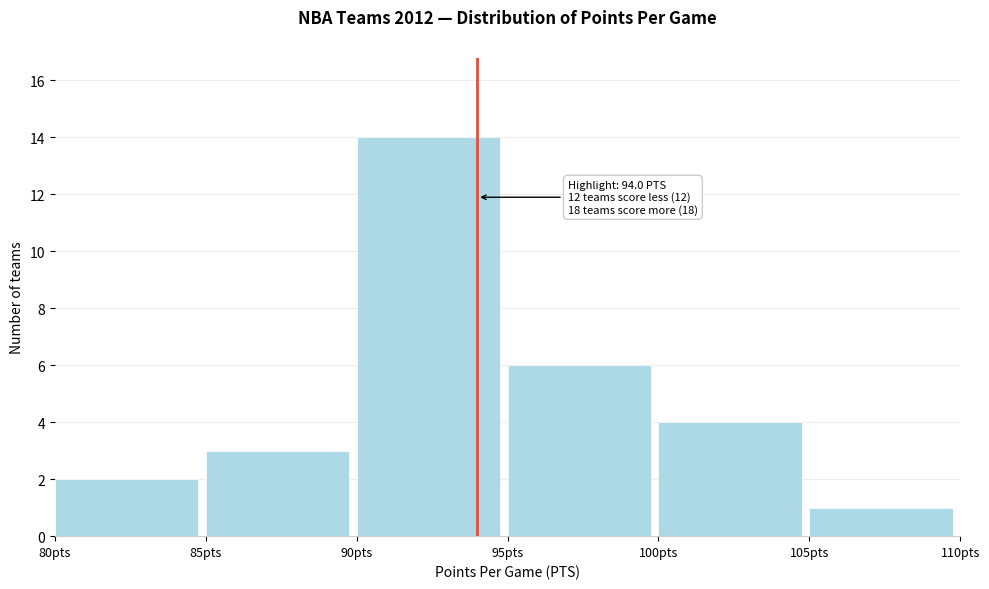

Which range on the x-axis has the tallest bar?

90 to 95